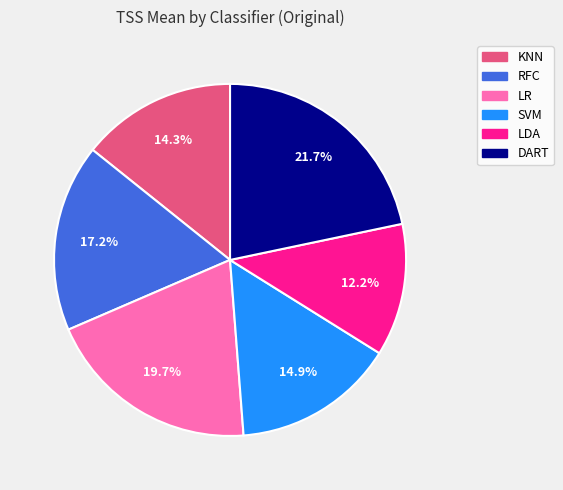

Which category has the smallest portion of the pie?

LDA